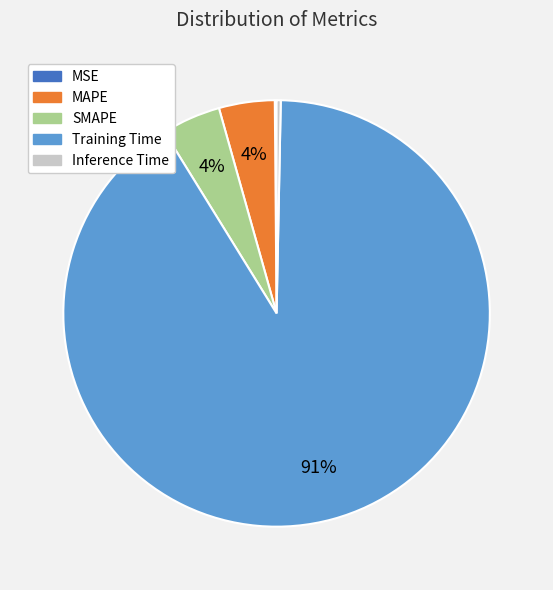

Is there any slice that represents more than half of the pie?

Yes